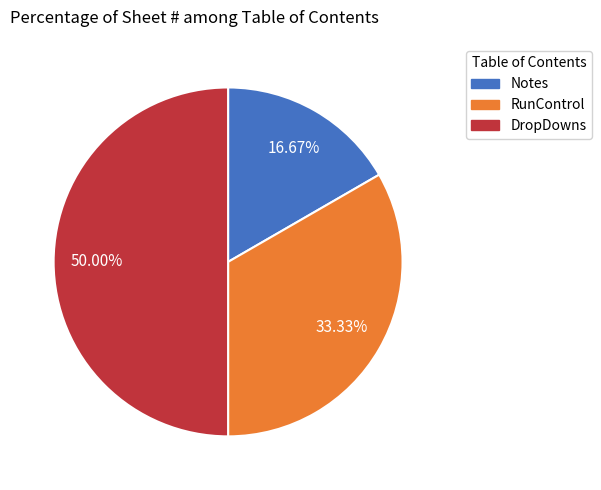

Between DropDowns and RunControl, which is larger?

DropDowns